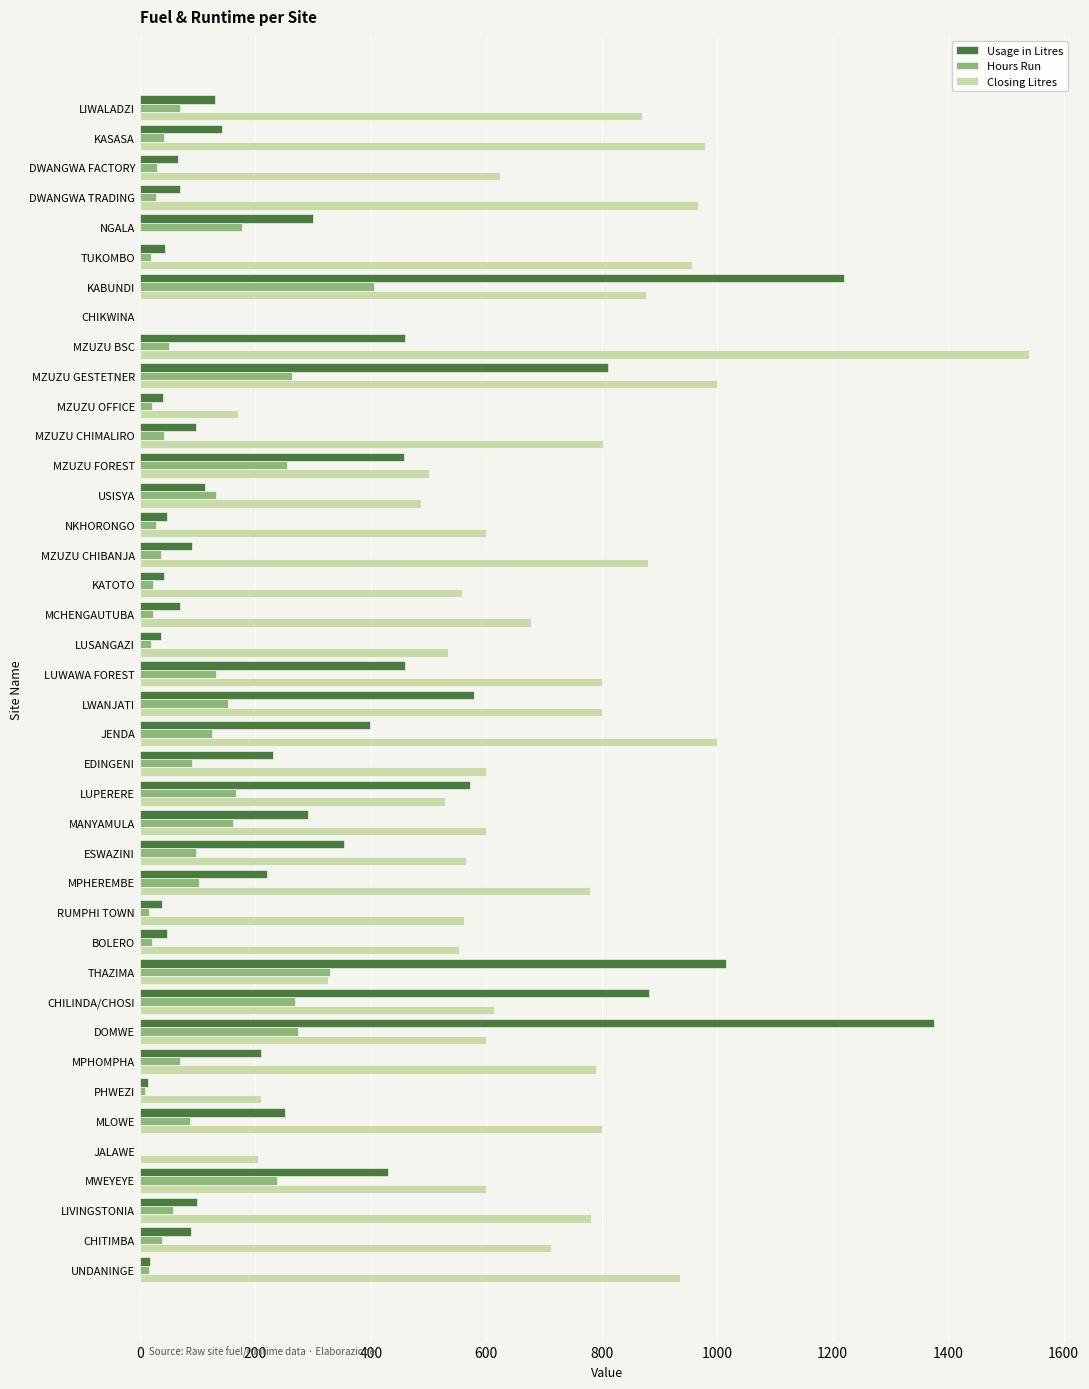

Which series changed the most between JENDA and PHWEZI?

Closing Litres